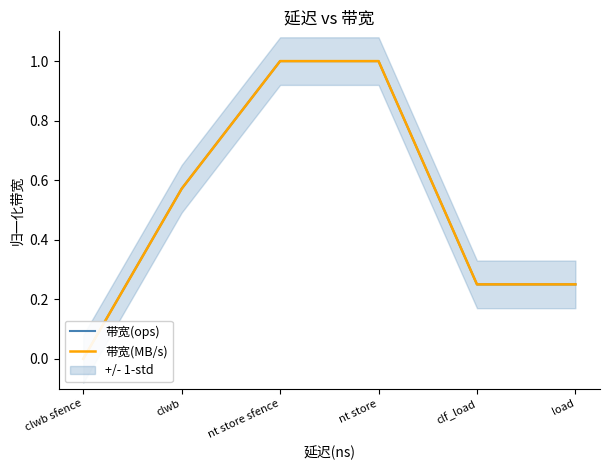

How many lines are shown in the chart?

2